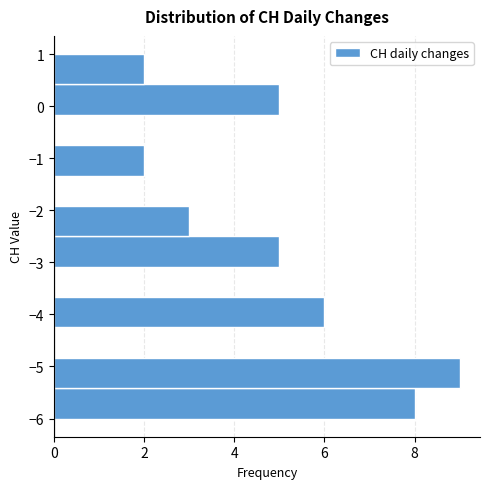

Over which range of the y-axis is the bar longest?

-5.4 to -4.8